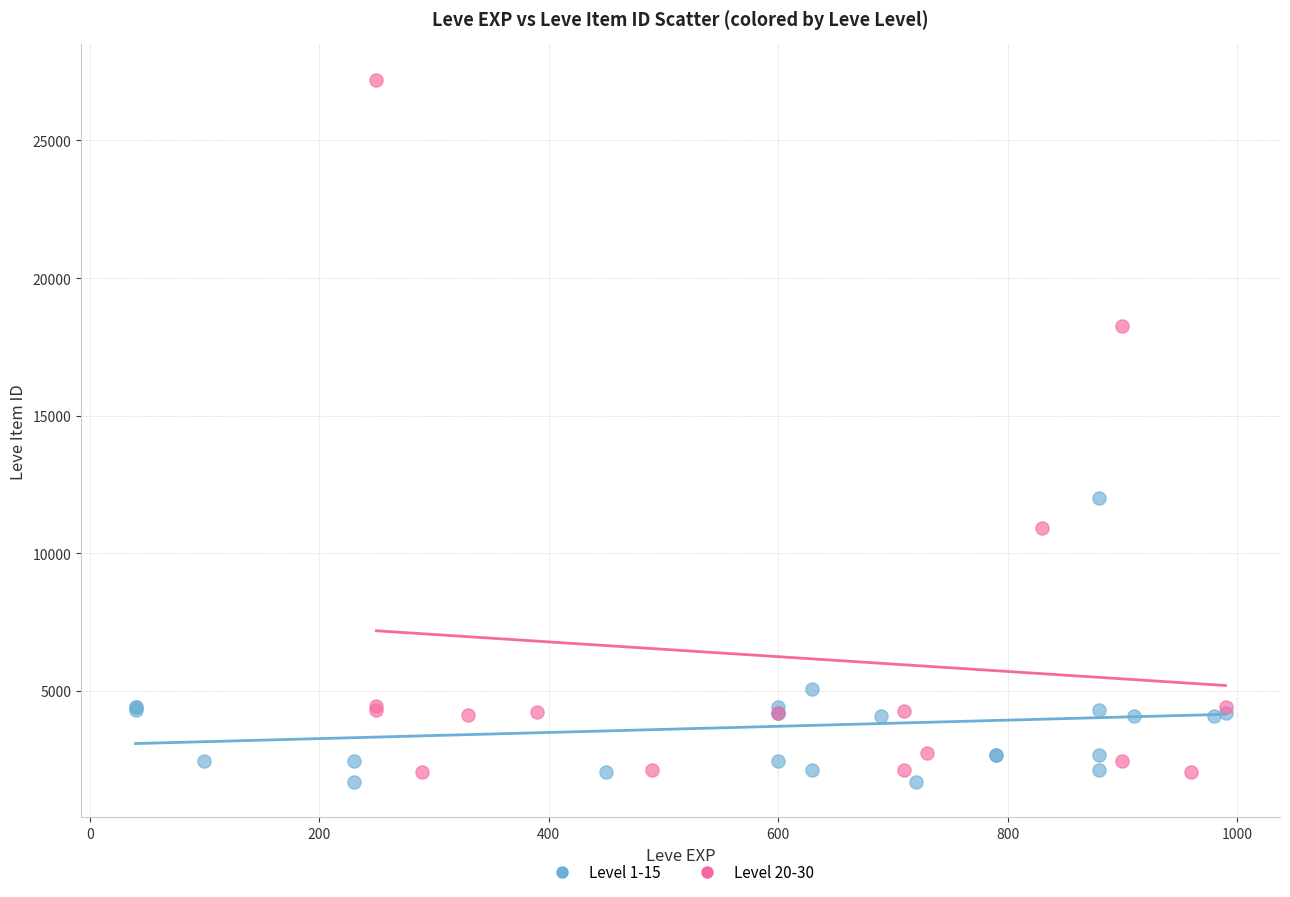

Which series has the largest Y range (max minus min)?

Level 20-30